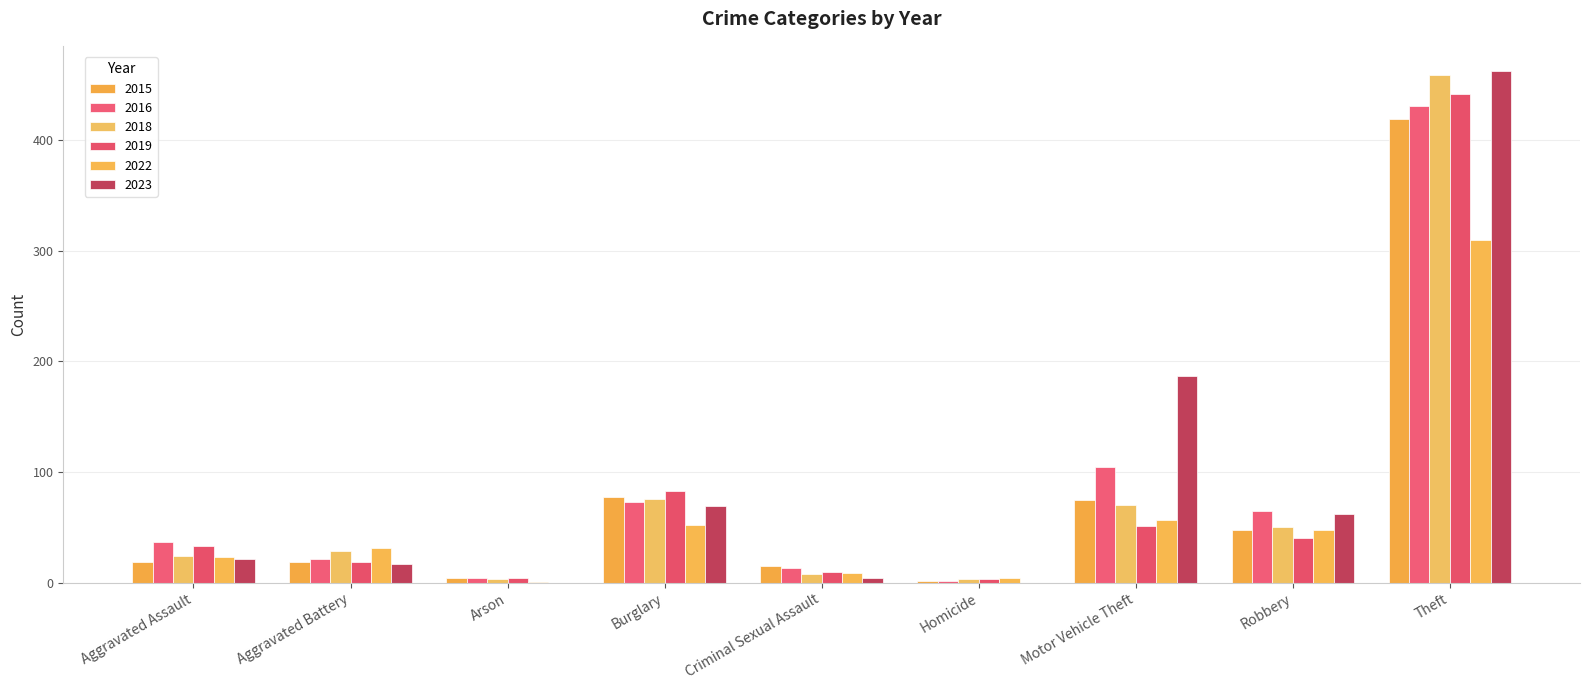

Is the value of 2023 at Aggravated Assault greater than the value of 2022 at Homicide?

Yes